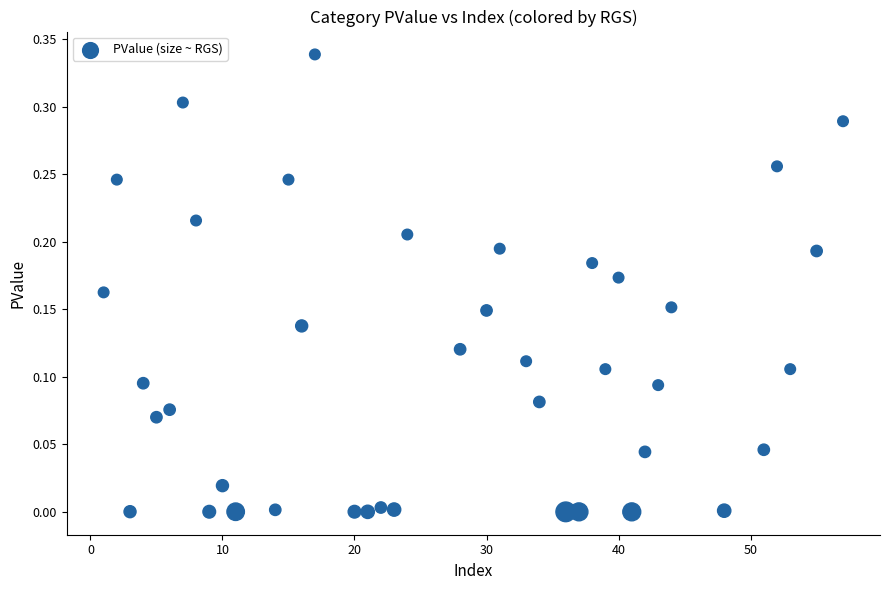

What is the range of X values (max minus min)?

56.0